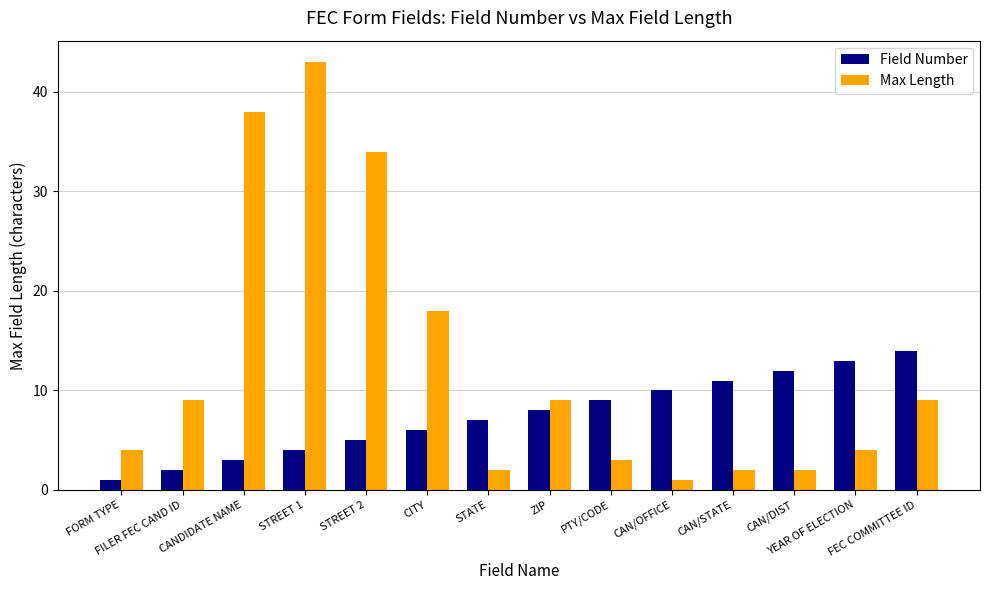

At which category is the sum across all series the highest?

STREET 1